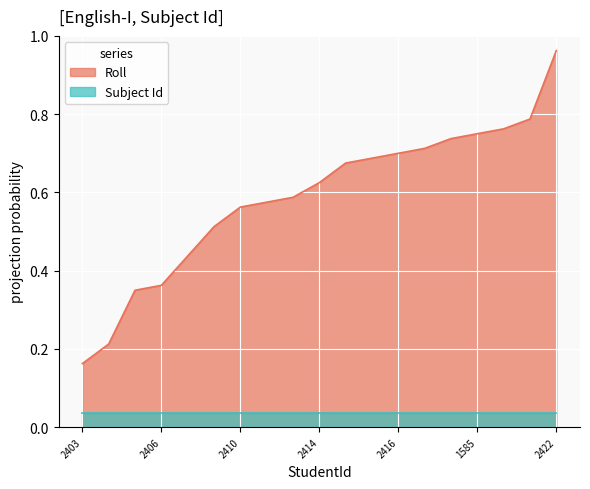

At which category is the sum across all series the highest?

2422